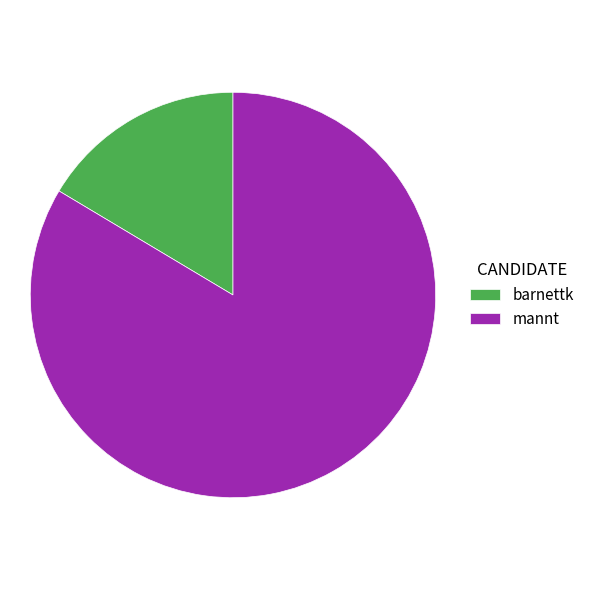

Do barnettk and mannt together represent more than half of the pie?

Yes